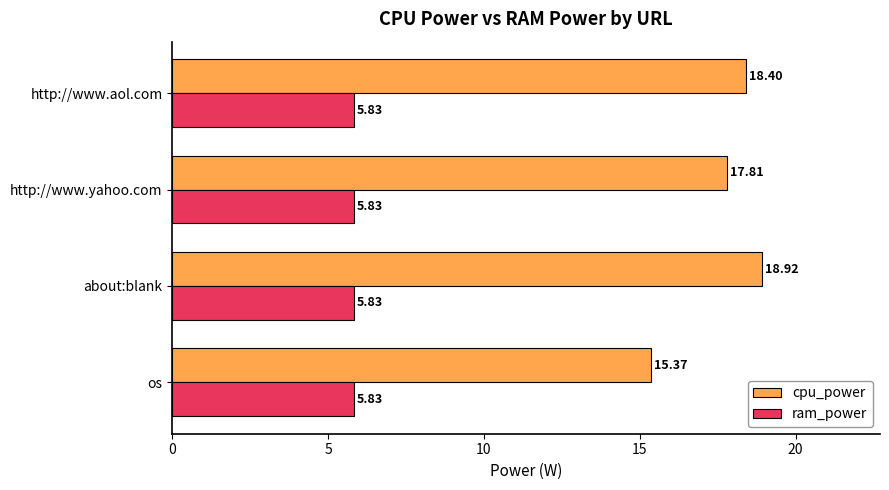

What is the total value across all series at http://www.yahoo.com?

23.6